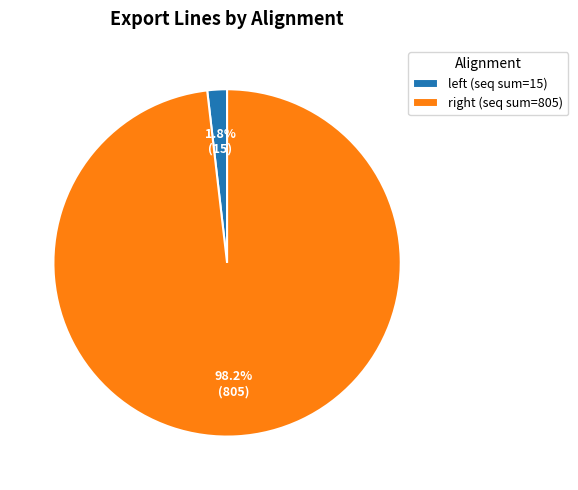

Does any single category account for the majority?

Yes